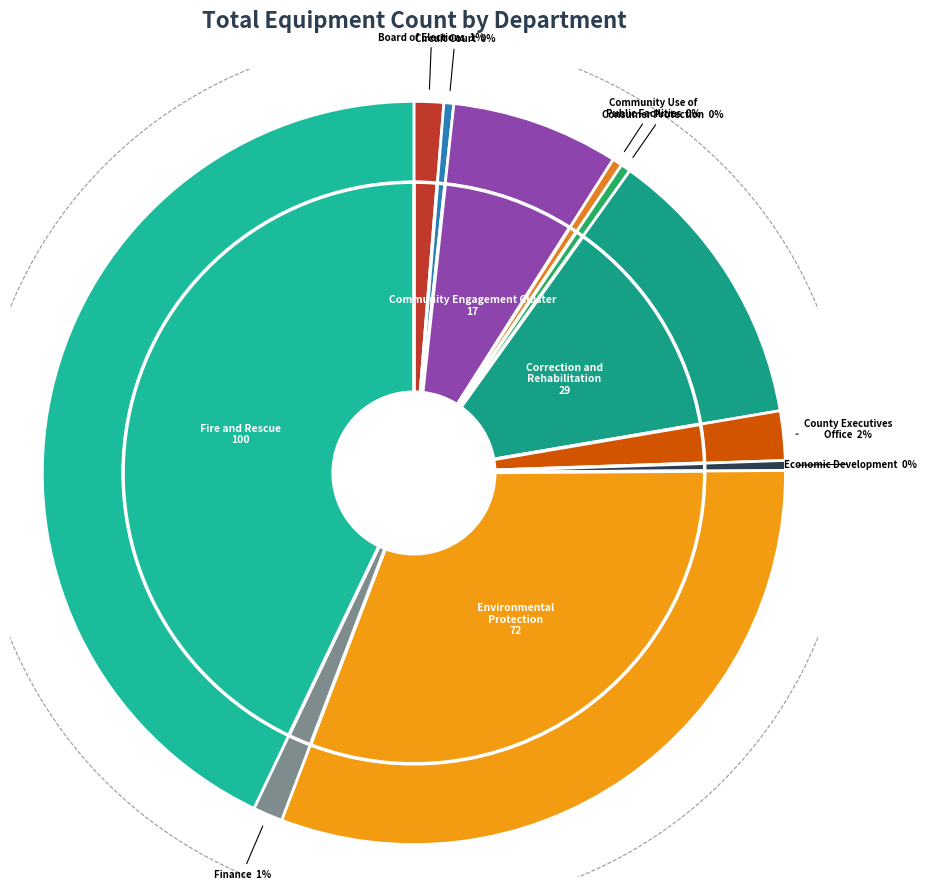

Does Board of Elections represent more than half of the total?

No